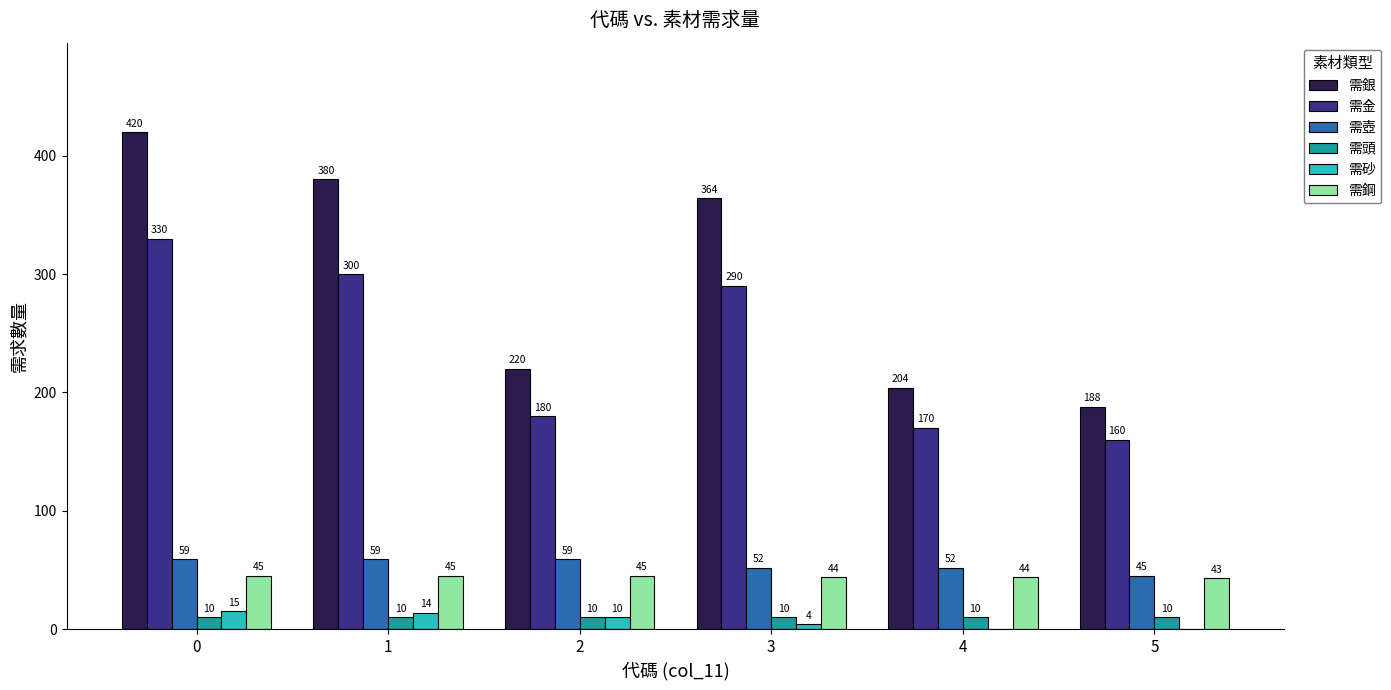

Between 0 and 3, which series saw the biggest shift?

需銀